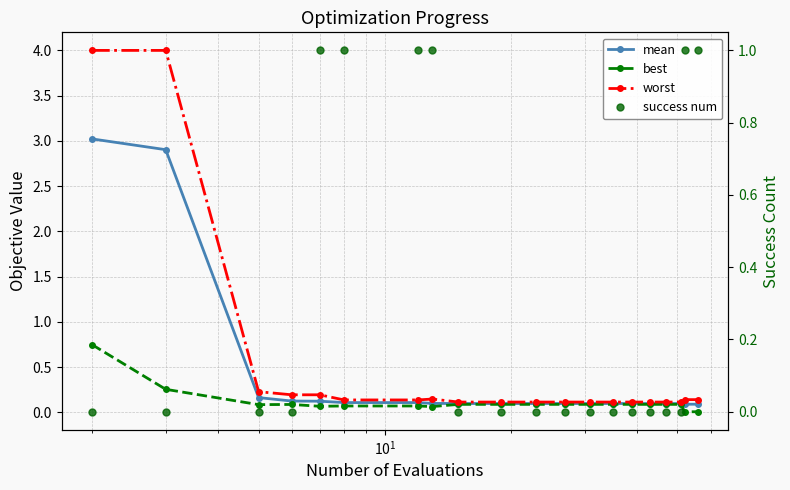

How many lines are shown in the chart?

4